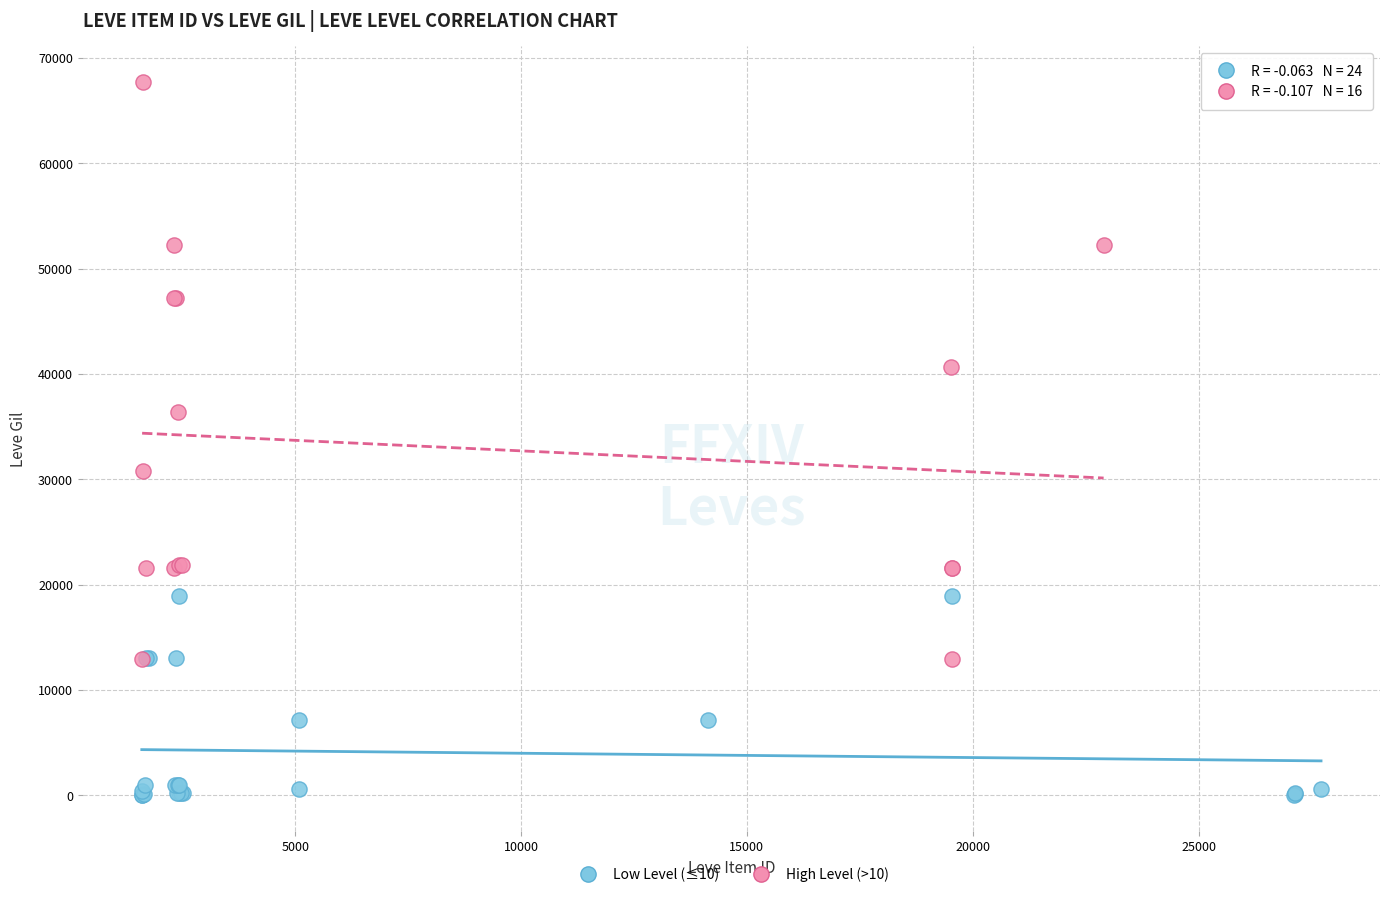

Which series contains the lowest Y value?

Low Level (≤10)